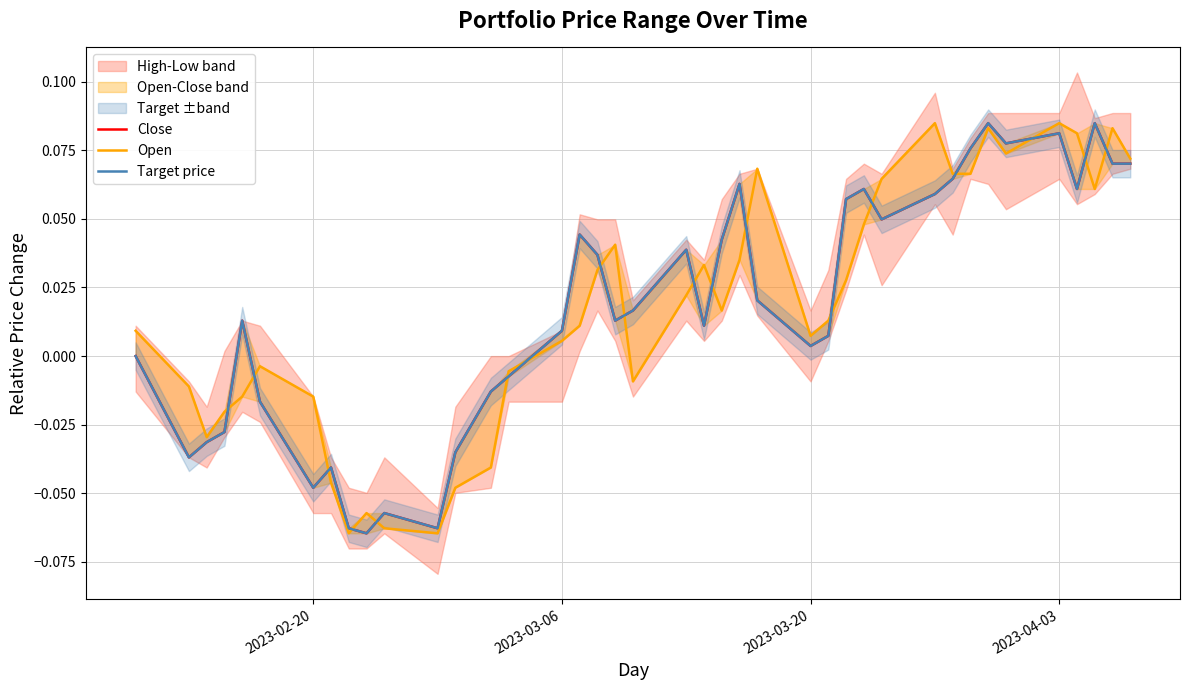

What is the sum of all Target price values?

0.7